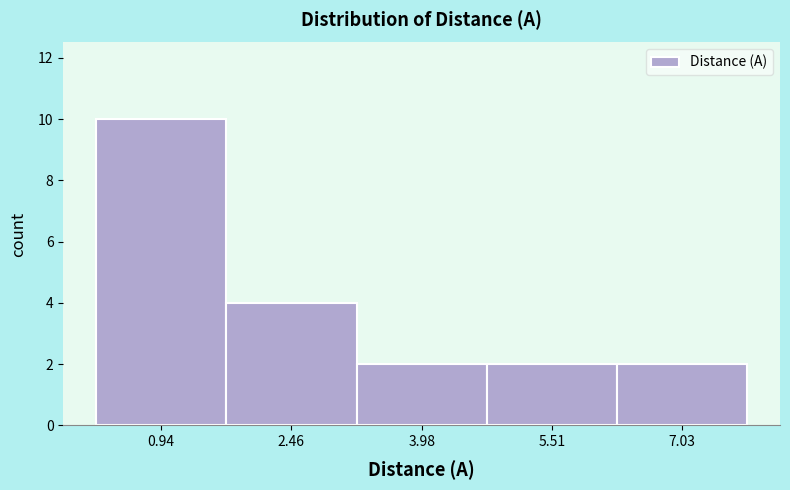

How tall is the bar that spans 6.2 to 7.8 on the x-axis? Neither the bar edges nor the heights are printed on the chart, so give them approximately, as read against the axes.

2